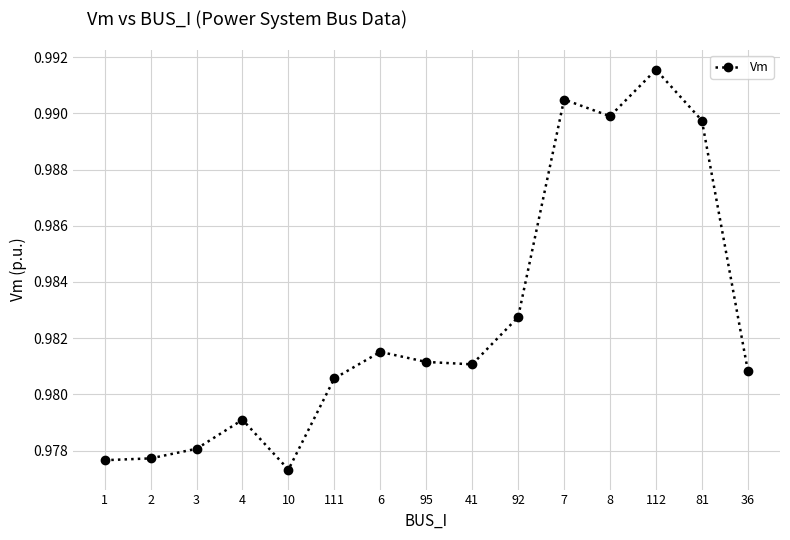

At which label is the value closest to 0?

10